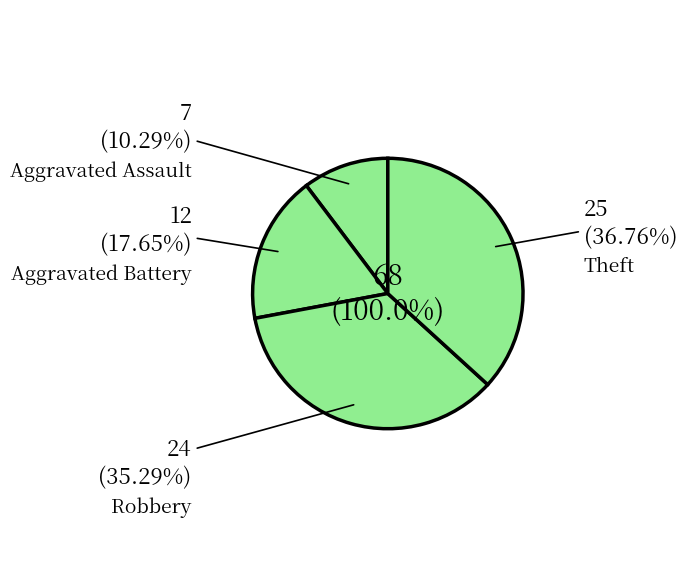

Does Robbery account for over 50% of the chart?

No